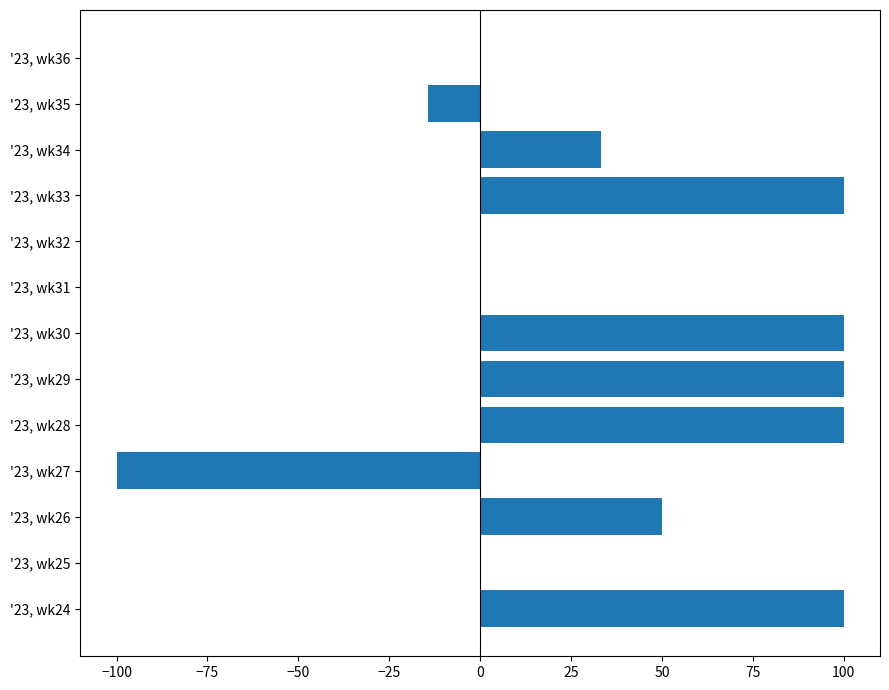

Are the bars grouped side by side (vs. stacked)?

No